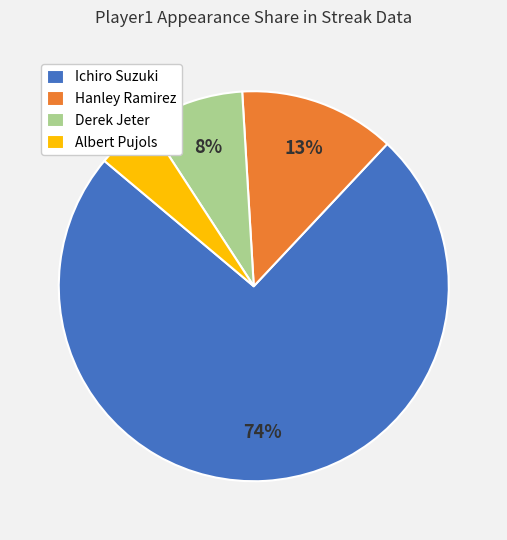

Combined, do Ichiro Suzuki and Hanley Ramirez account for over 50%?

Yes